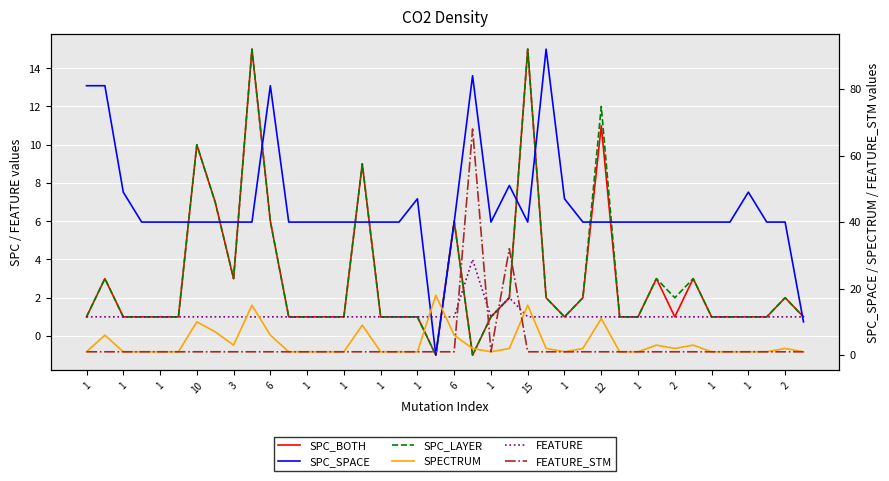

List the series in order of their peak value, lowest first.

FEATURE, SPC_BOTH, SPC_LAYER, SPECTRUM, FEATURE_STM, SPC_SPACE